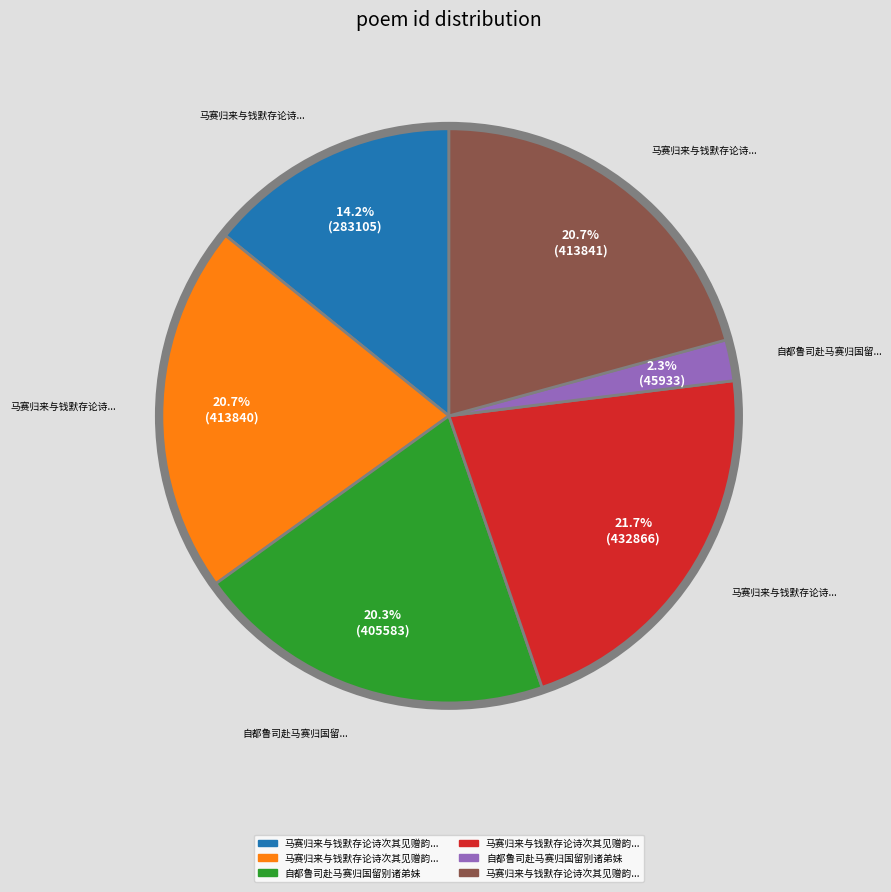

To the nearest percent, what is the difference between the largest and smallest slice percentages?

19%